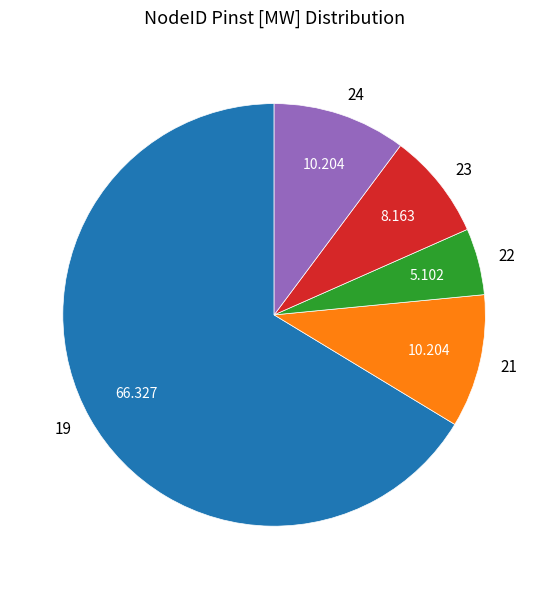

What is the smallest slice in the pie chart?

22